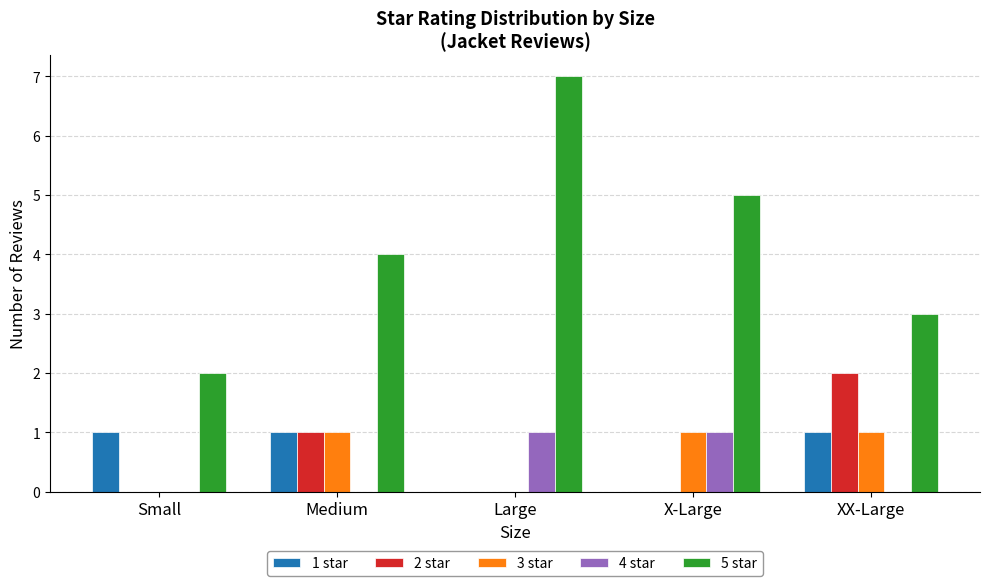

Which series has the largest total across all categories?

5 star